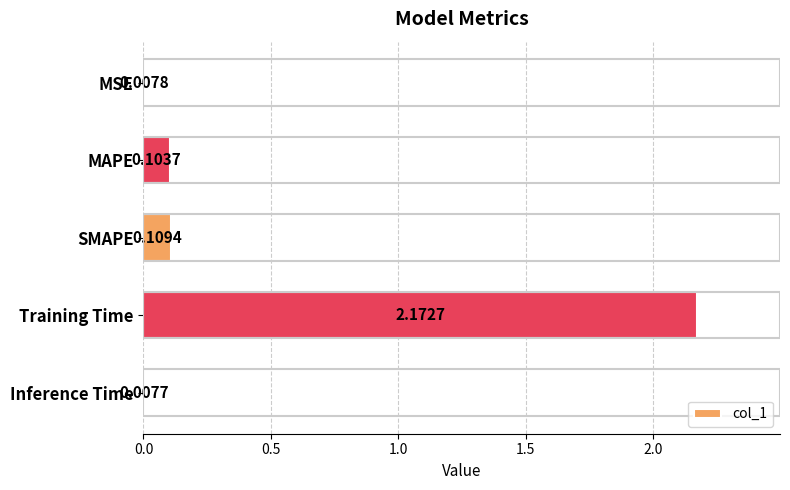

Which category has the lowest value across all series?

Inference Time